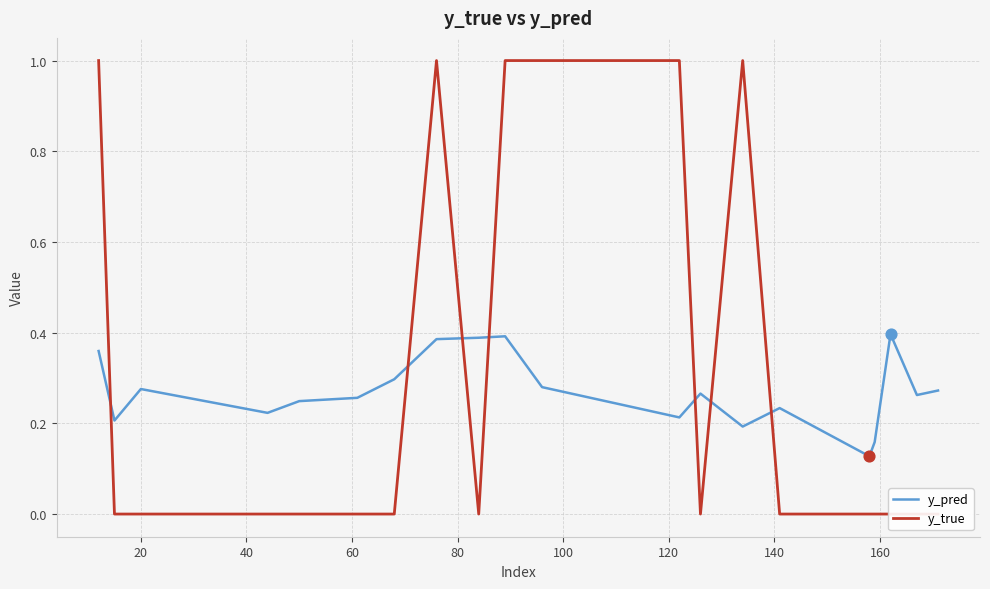

Which series contains the lowest Y value?

y_true